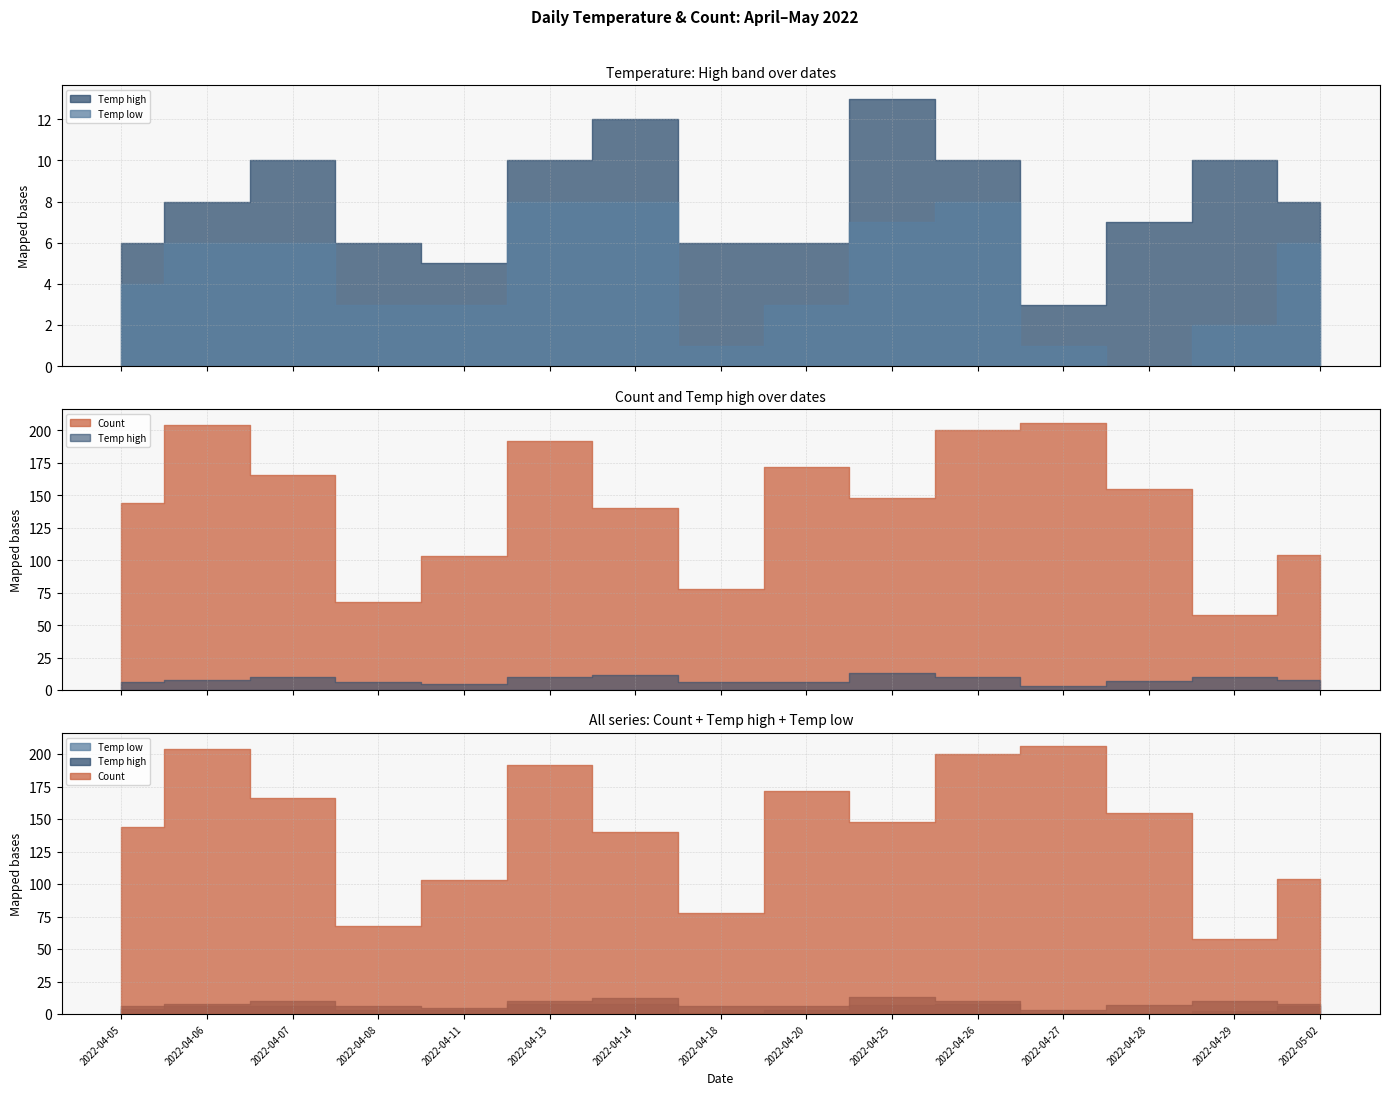

How many categories are shown in the chart?

15